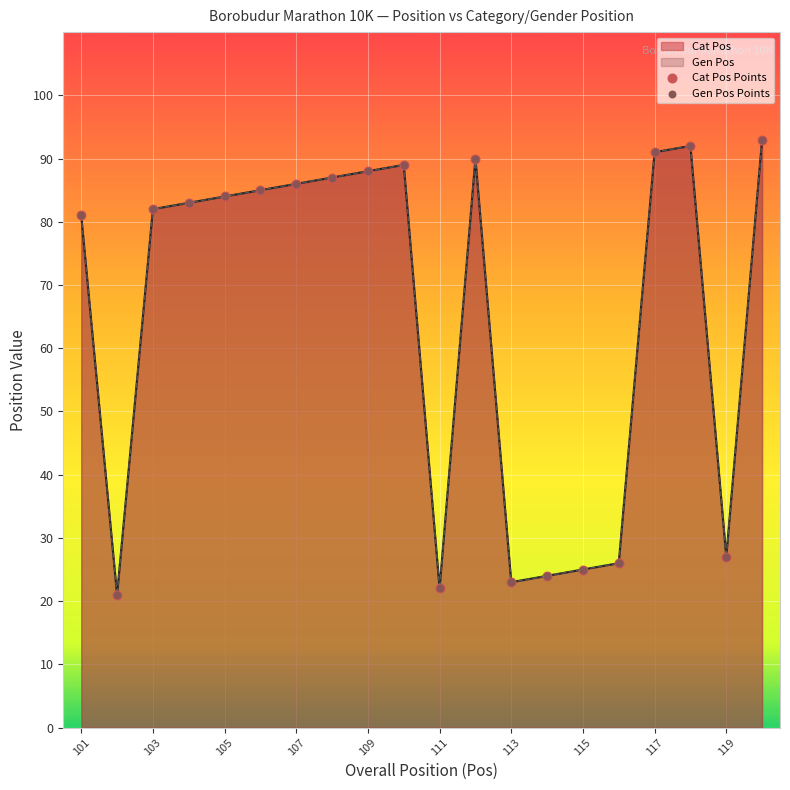

Which series contains the highest Y value?

Cat Pos Points